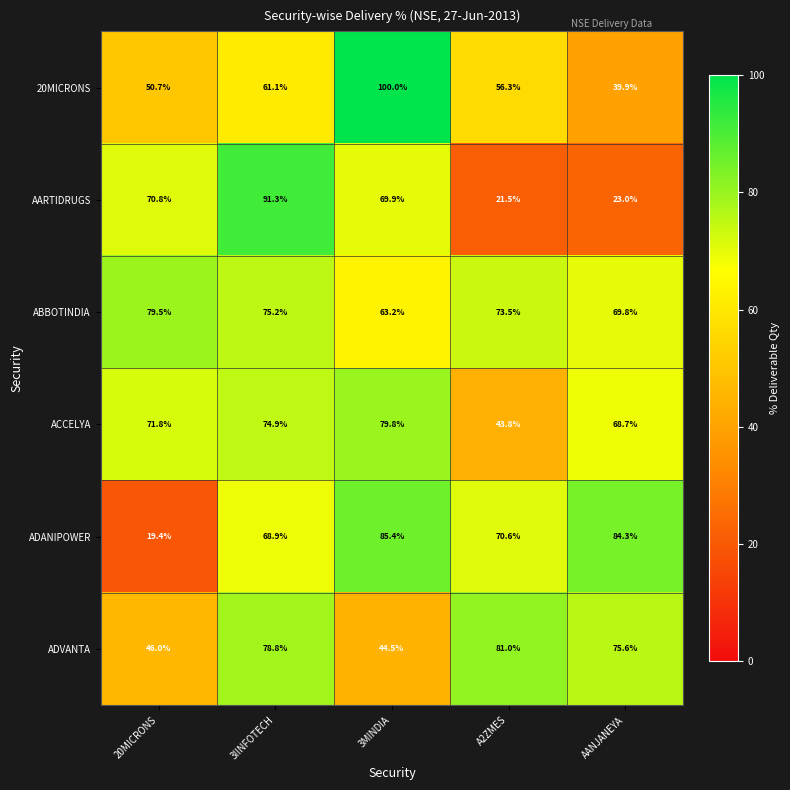

What is the sum of all ADANIPOWER values?

328.6